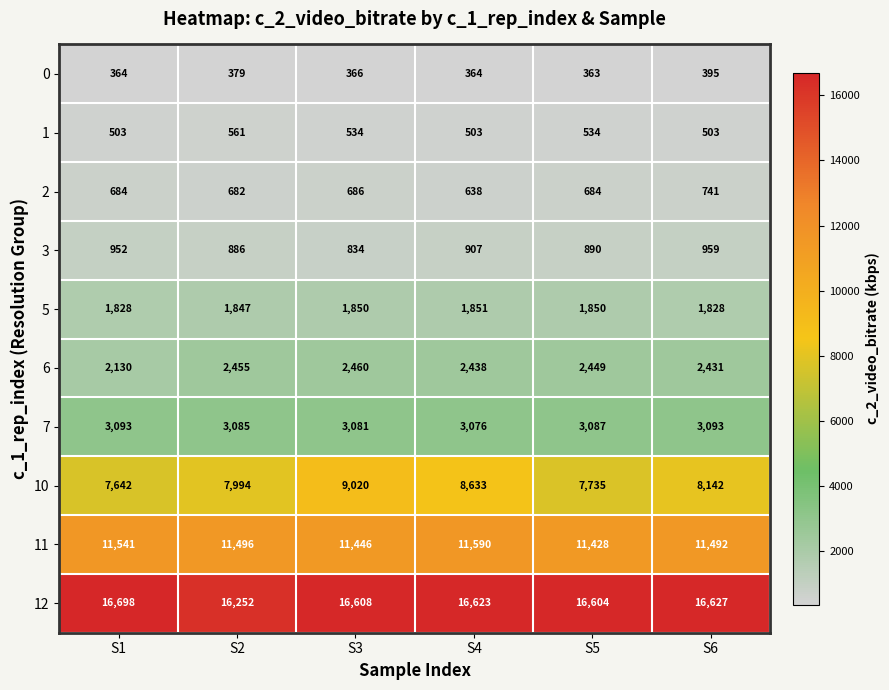

Is it true that 12 equals 22991 at S6?

False